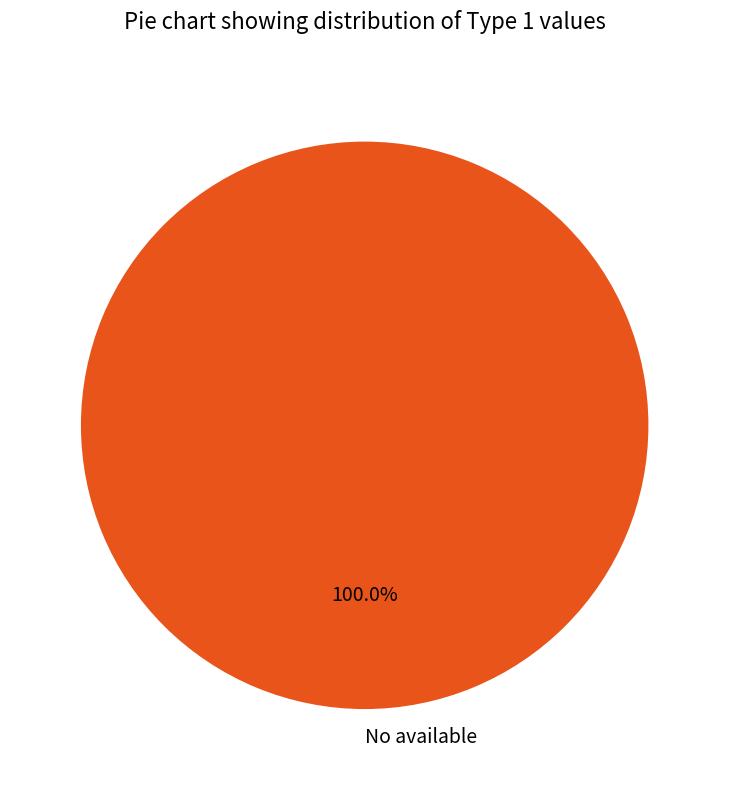

Is there a majority slice in this chart?

Yes